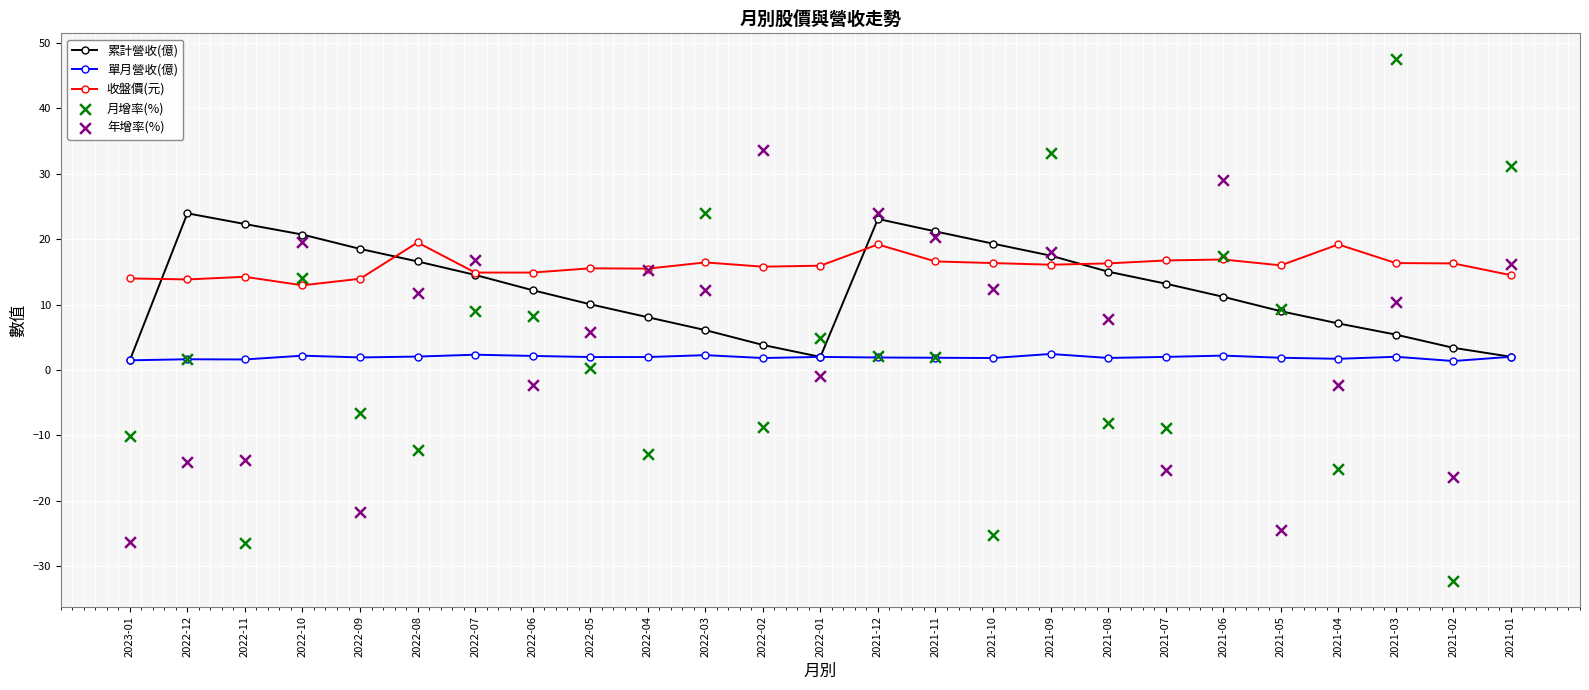

What are all the series names shown in the legend?

累計營收(億), 單月營收(億), 收盤價(元), 月增率(%), 年增率(%)